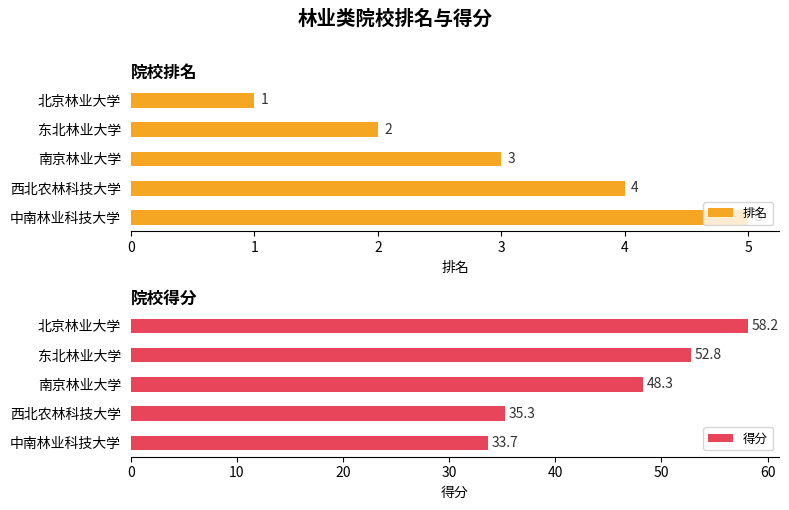

Count the 排名 values in the range 2 to 4.

3